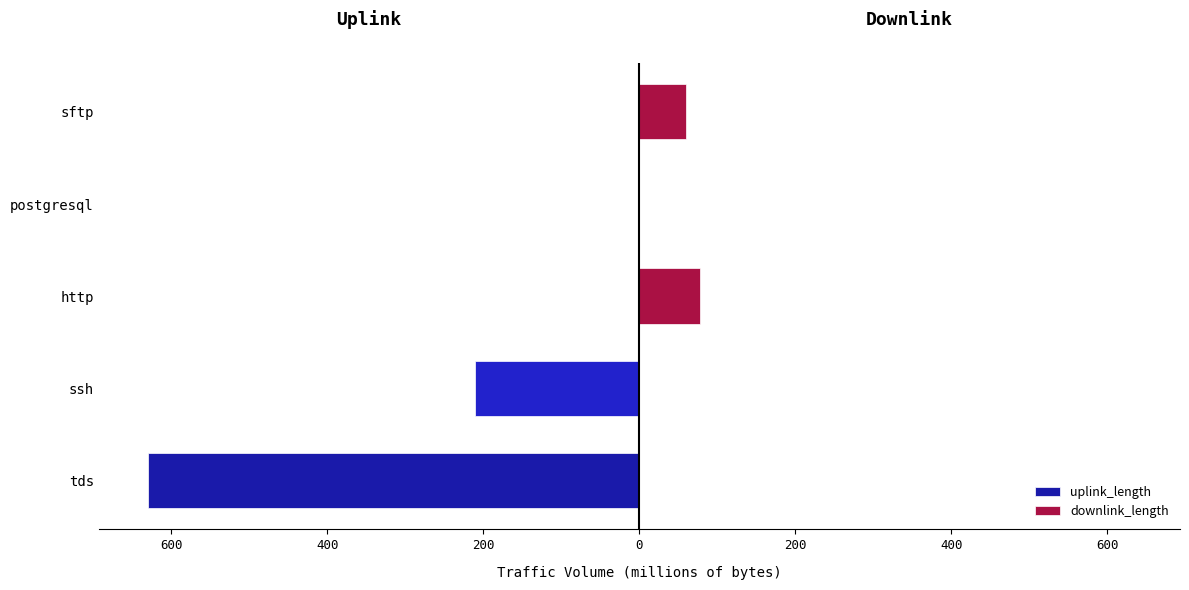

Count the number of categories in the chart.

5